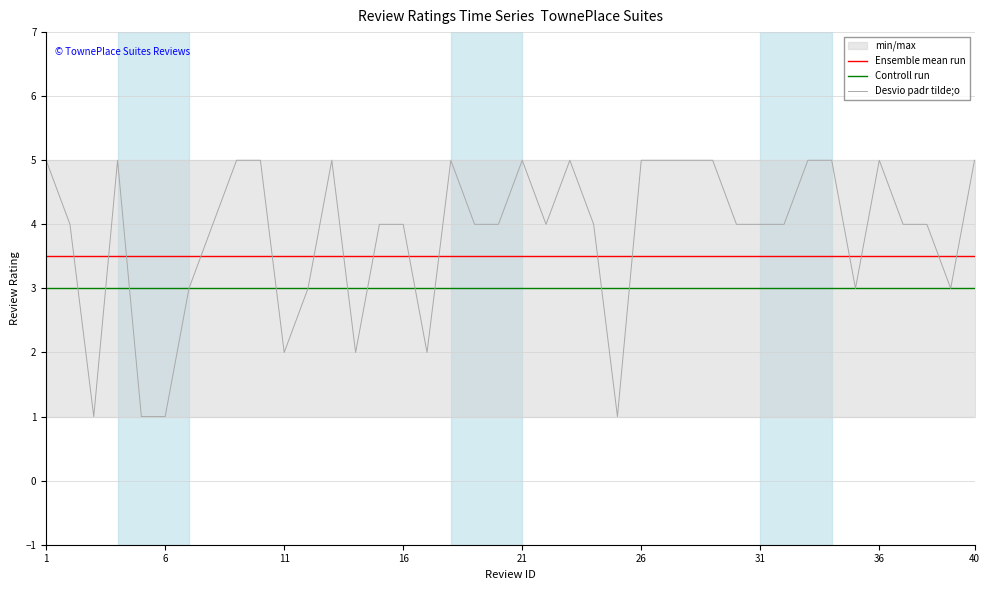

Which series ends up on top after the final intersection of Ensemble mean run and Desvio padr tilde;o?

Desvio padr tilde;o